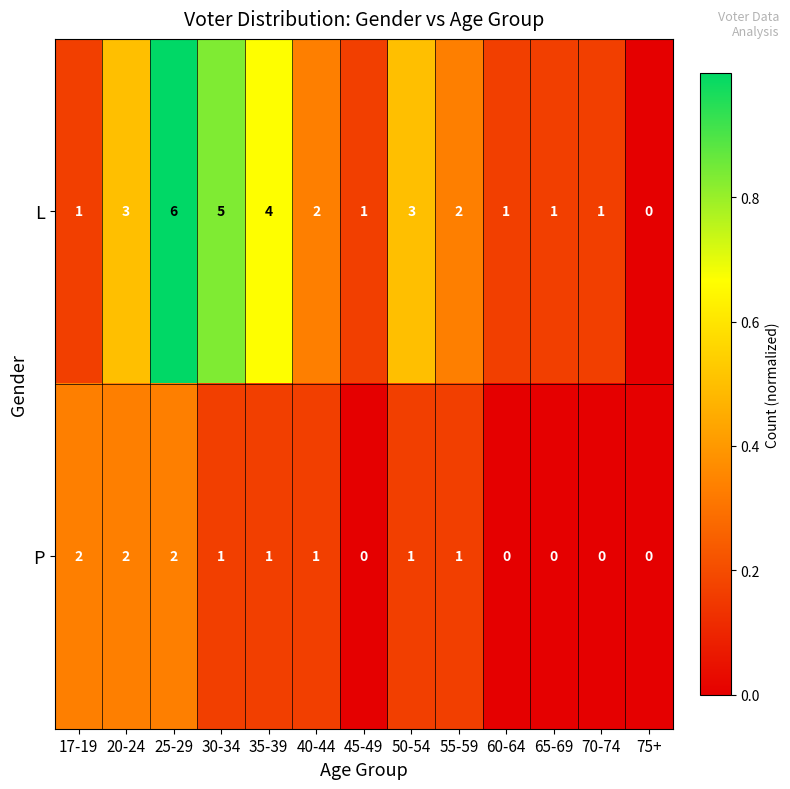

Rank the series by their average value, from highest to lowest.

L, P